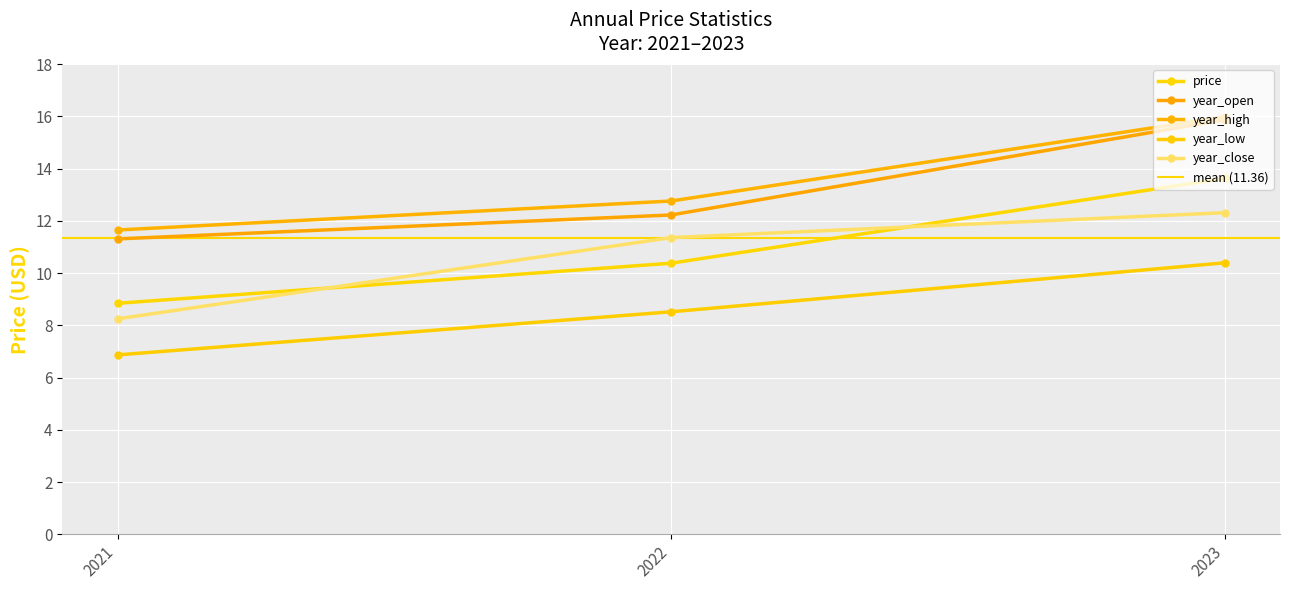

Between 2021 and 2022, which series saw the biggest shift?

year_close